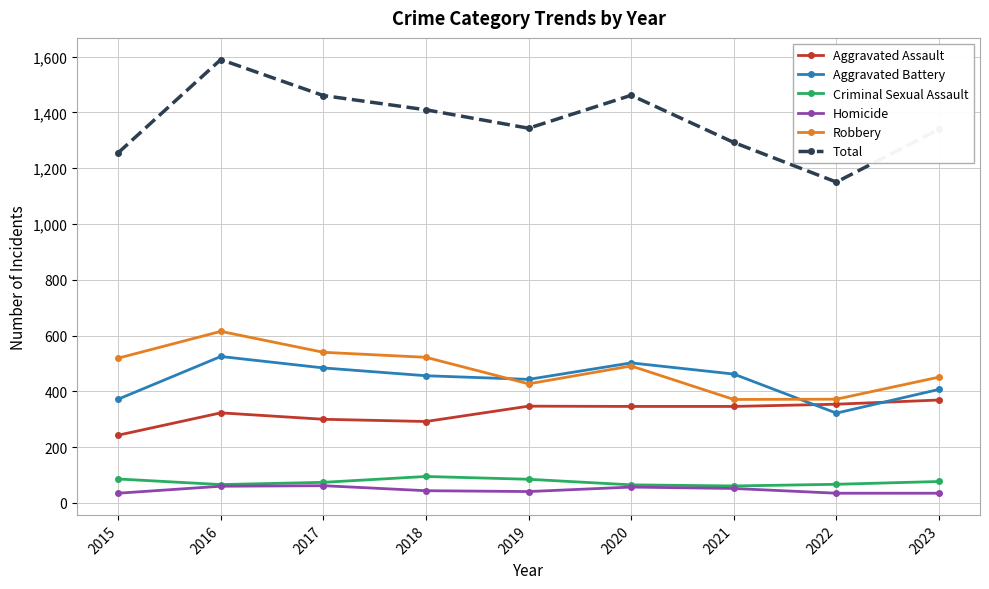

What is the sum of all Aggravated Assault values?

2920